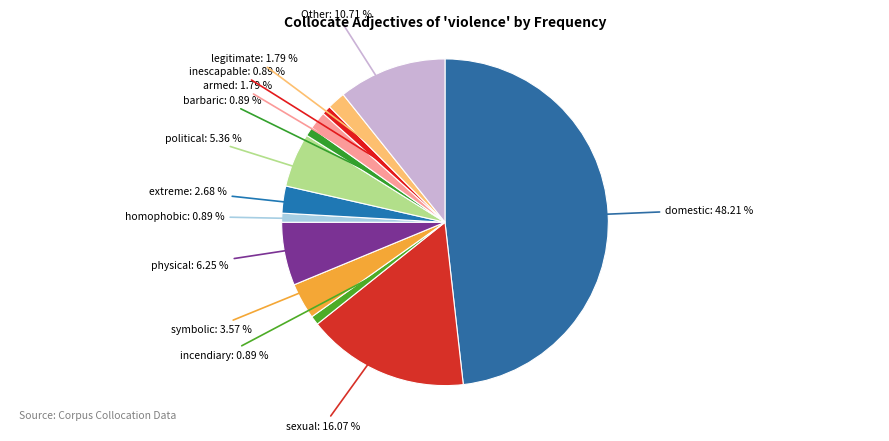

Which slice is the largest?

domestic